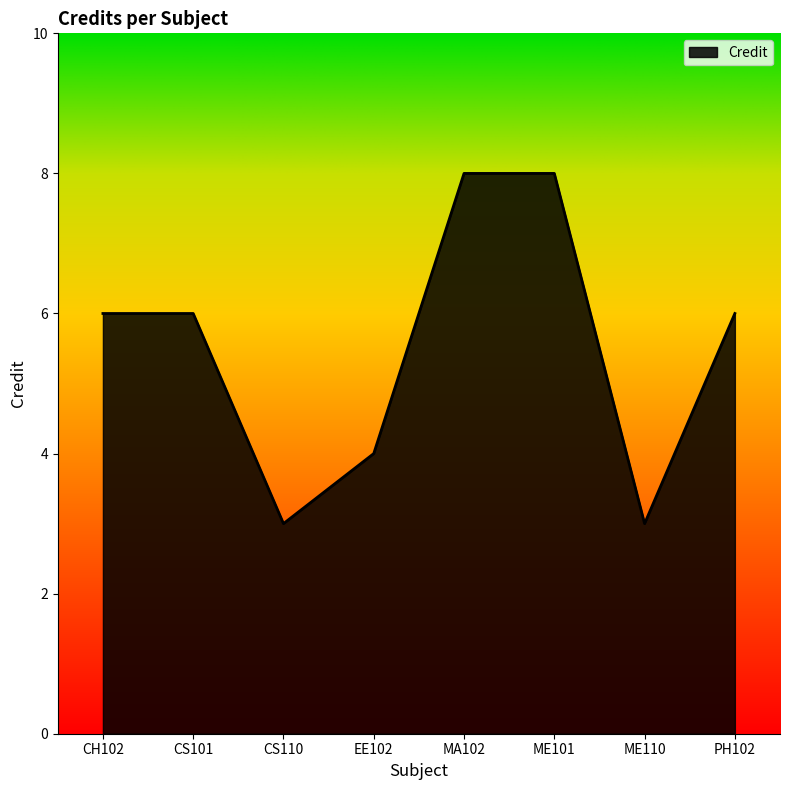

The value at ME110 is 3. True or false?

True